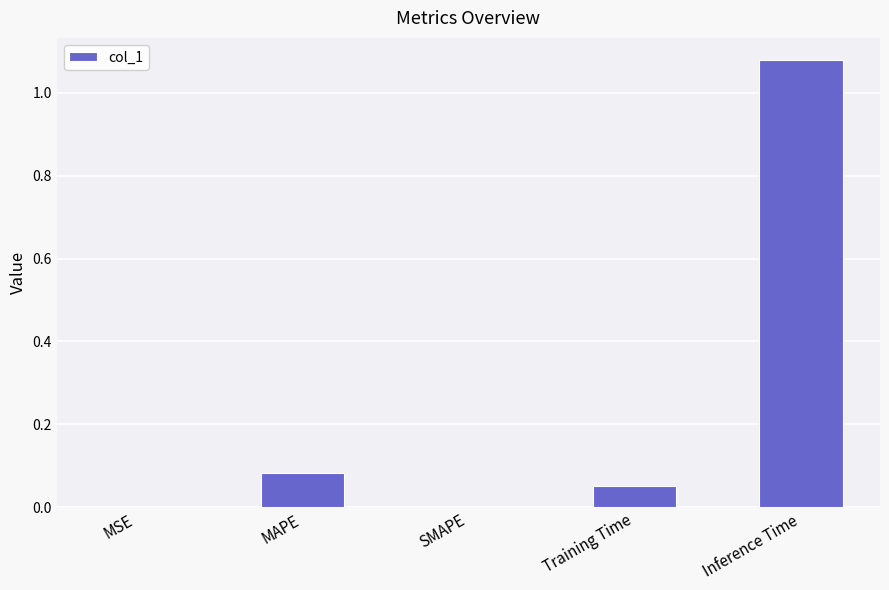

What is the sum of all values?

1.2